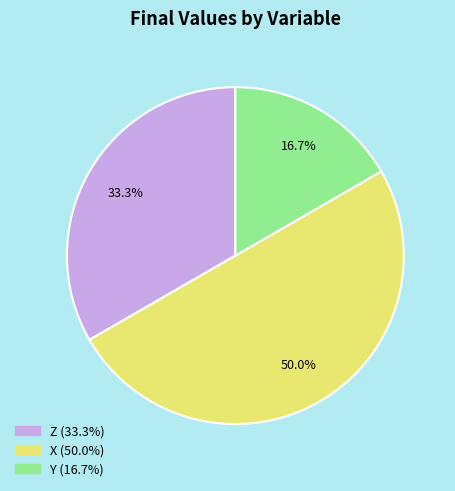

To the nearest percent, what percentage of the pie is Z?

33%